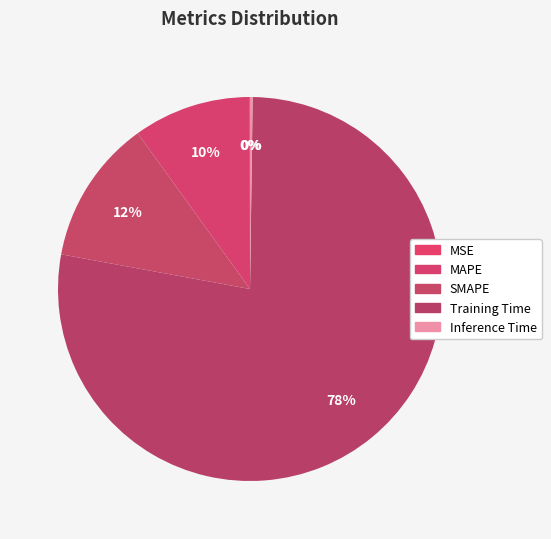

To the nearest percent, what is the average slice percentage?

20%